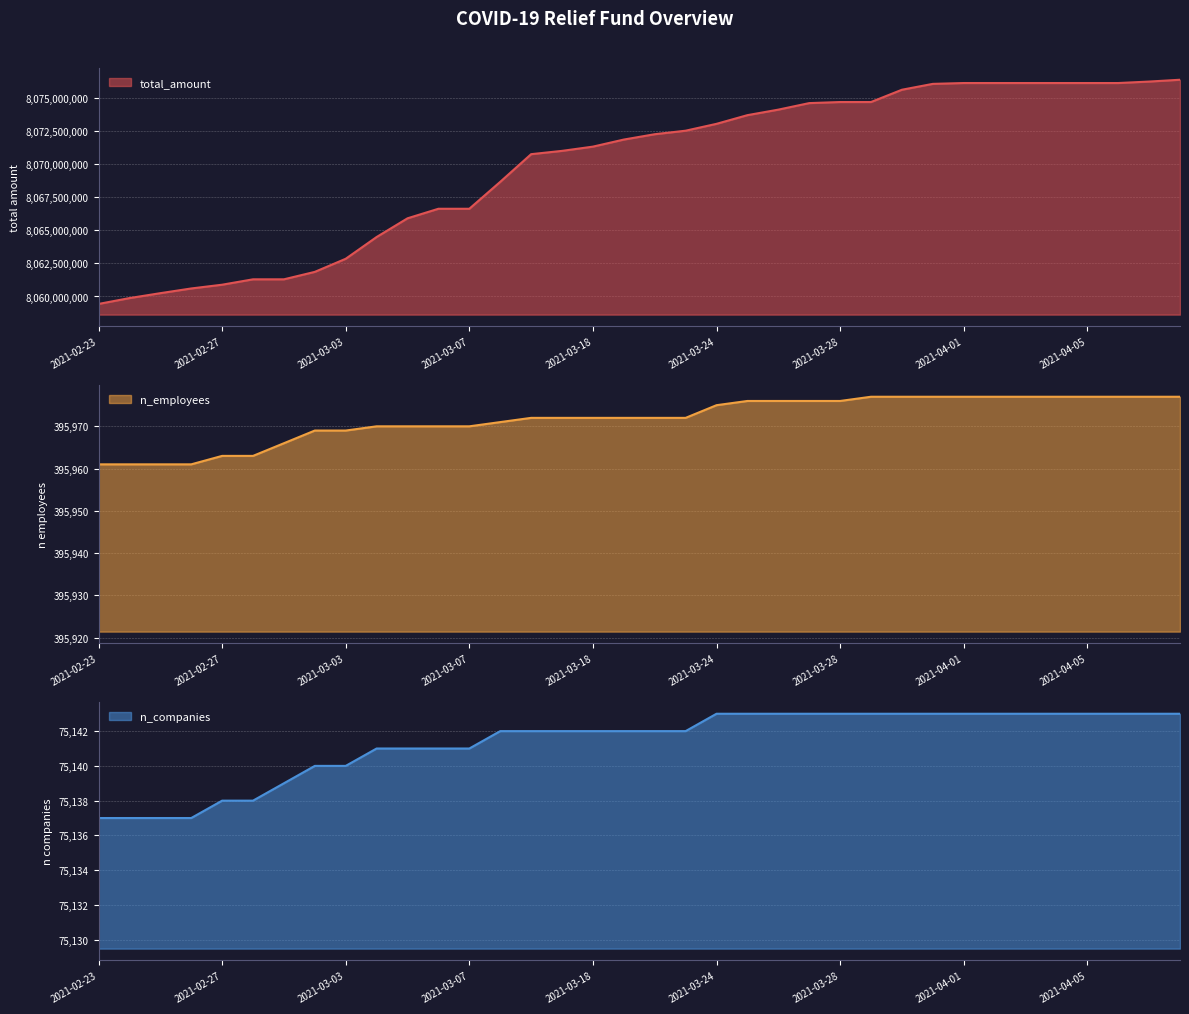

What is the label of the 3rd point from the left?

2021-02-25